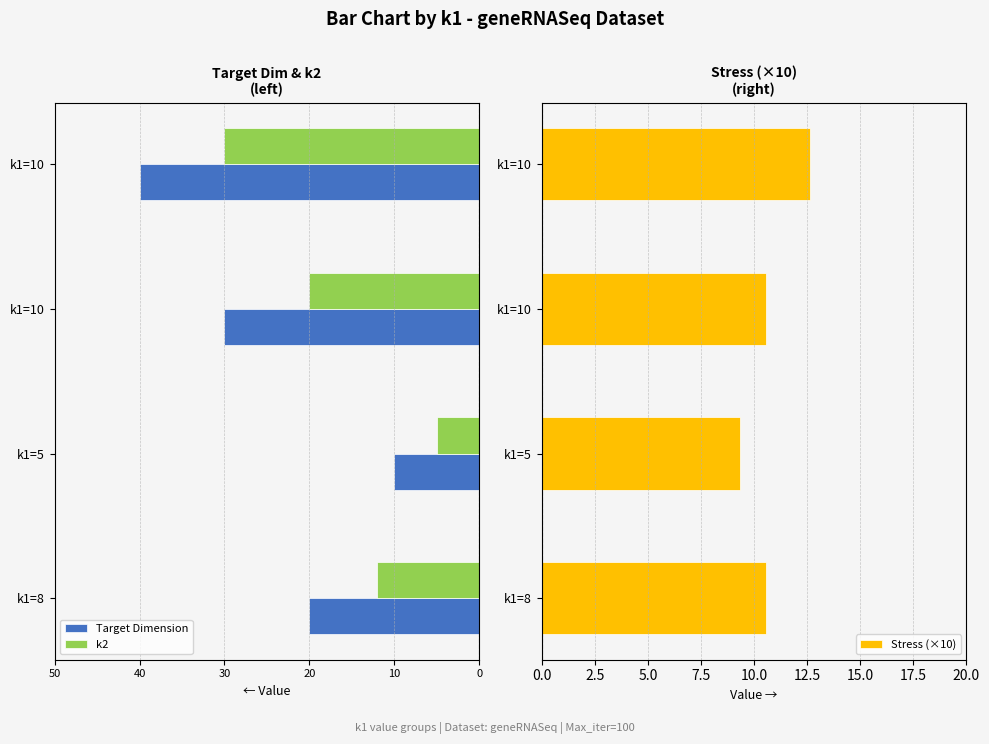

Reading right to left, transcribe all the data shown in this chart.

Target Dimension: -40.0	-30.0	-10.0	-20.0
k2: -30.0	-20.0	-5.0	-12.0
Stress (×10): 12.6	10.6	9.3	10.6